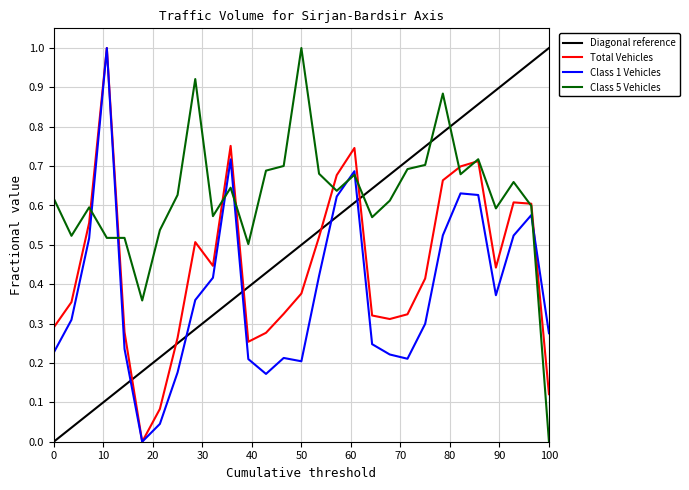

Does the chart display data point markers on the line(s)?

No